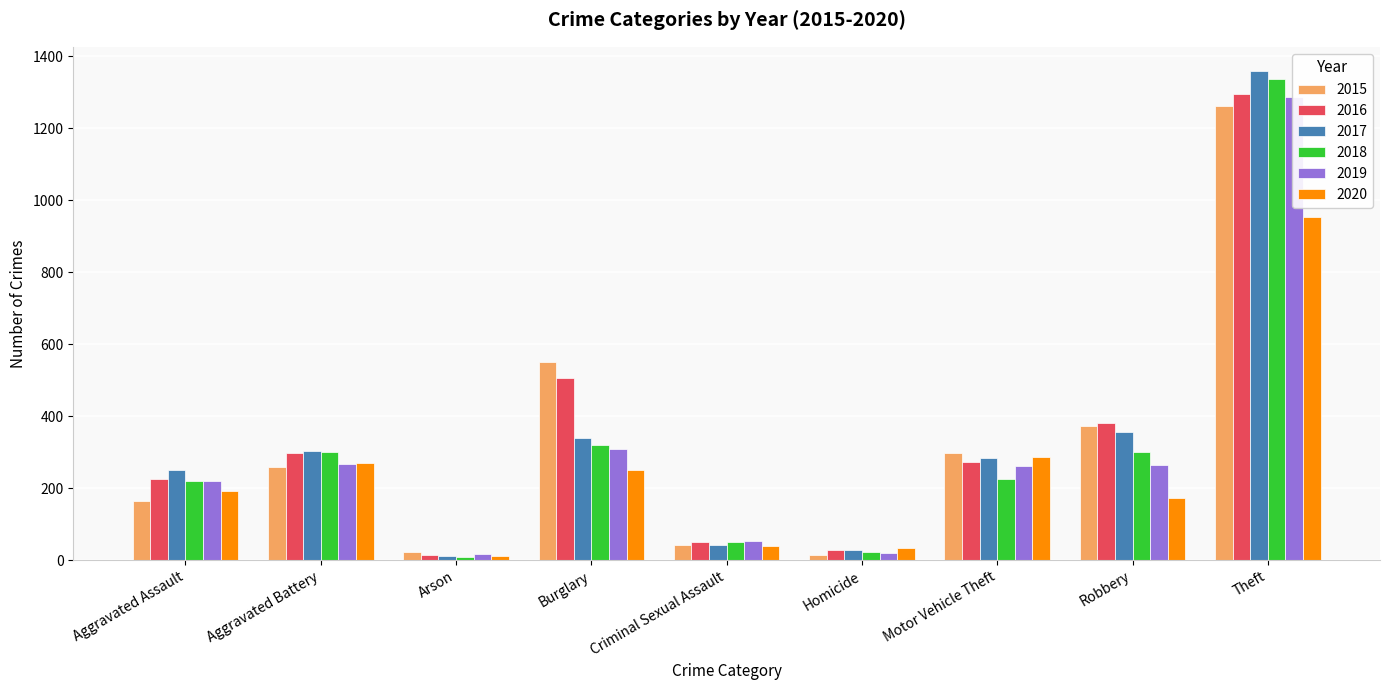

How many series are shown in this chart?

6